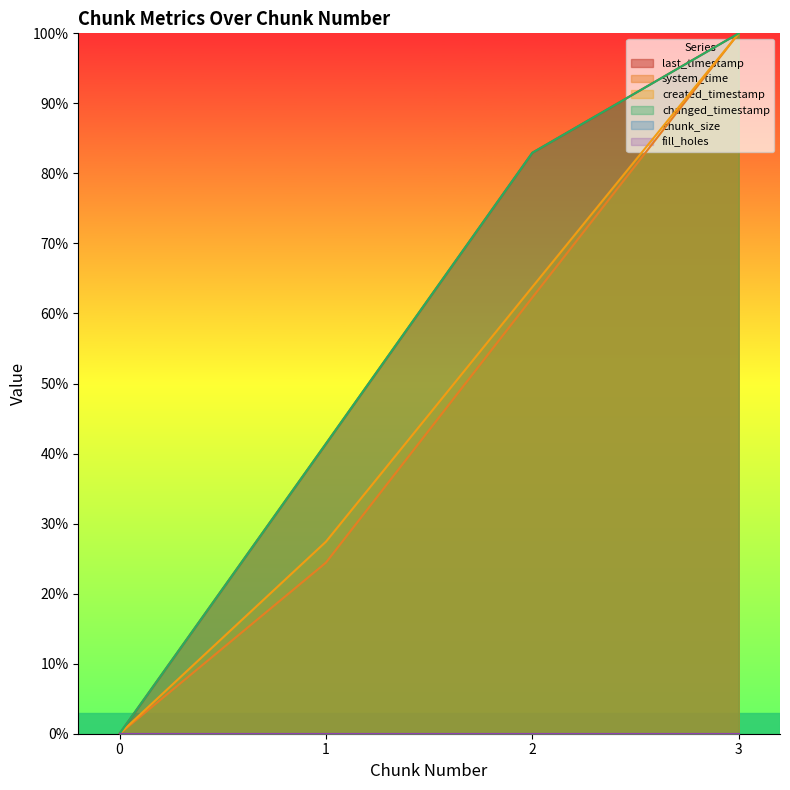

What is the difference between the maximum and minimum values in the last_timestamp series?

100.0